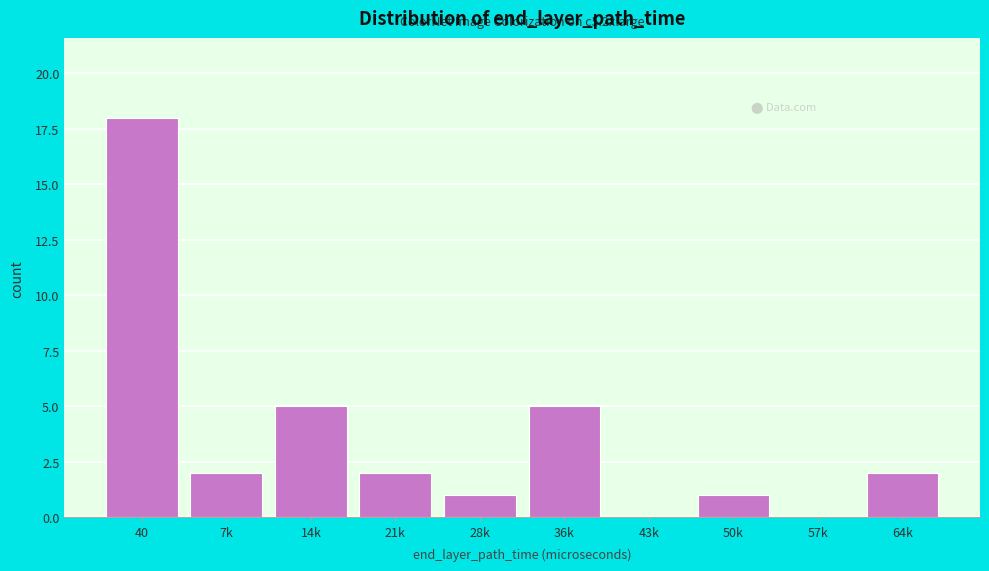

Reading left to right, extract all data points from this chart.

40=18	7k=2	14k=5	21k=2	28k=1	36k=5	43k=0	50k=1	57k=0	64k=2